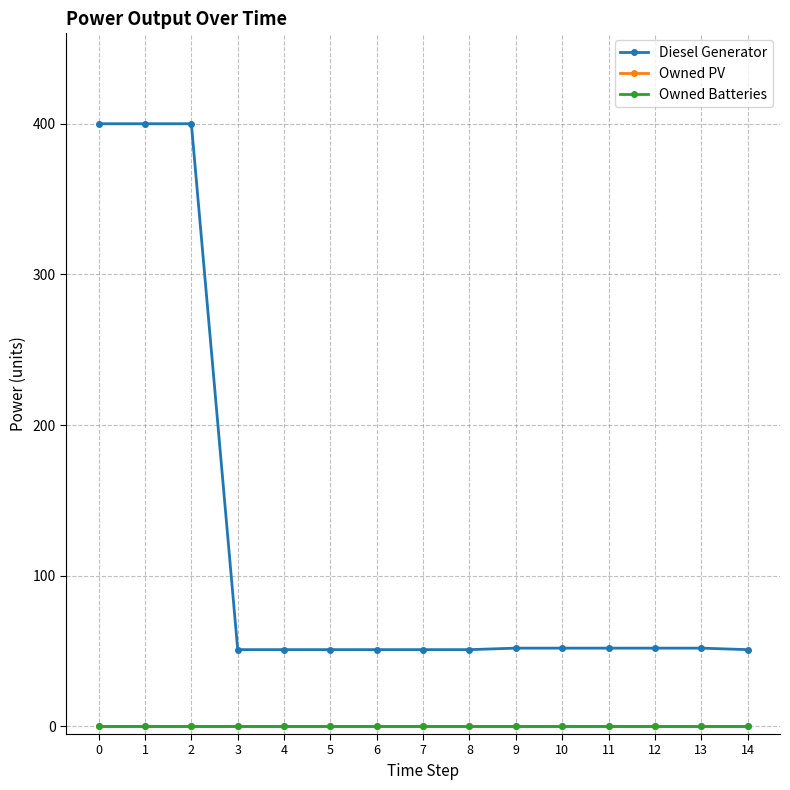

Does the chart have visible grid lines?

Yes